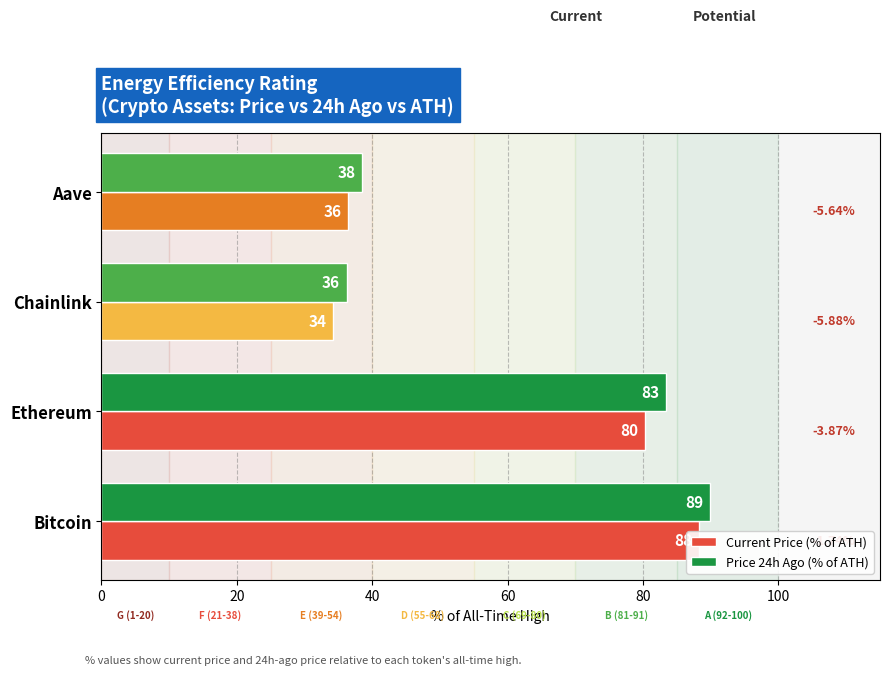

Reading left to right, transcribe all the data shown in this chart.

Current Price (% of ATH): 88.3	80.3	34.2	36.5
Price 24h Ago (% of ATH): 89.9	83.4	36.2	38.5